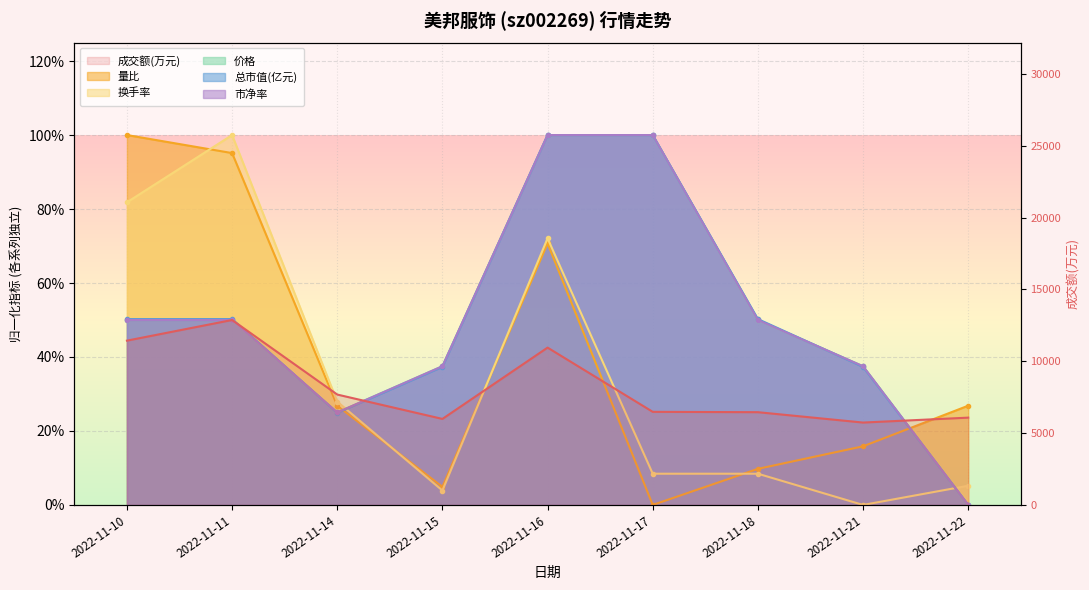

How many interior local valleys does the 量比 series have?

2